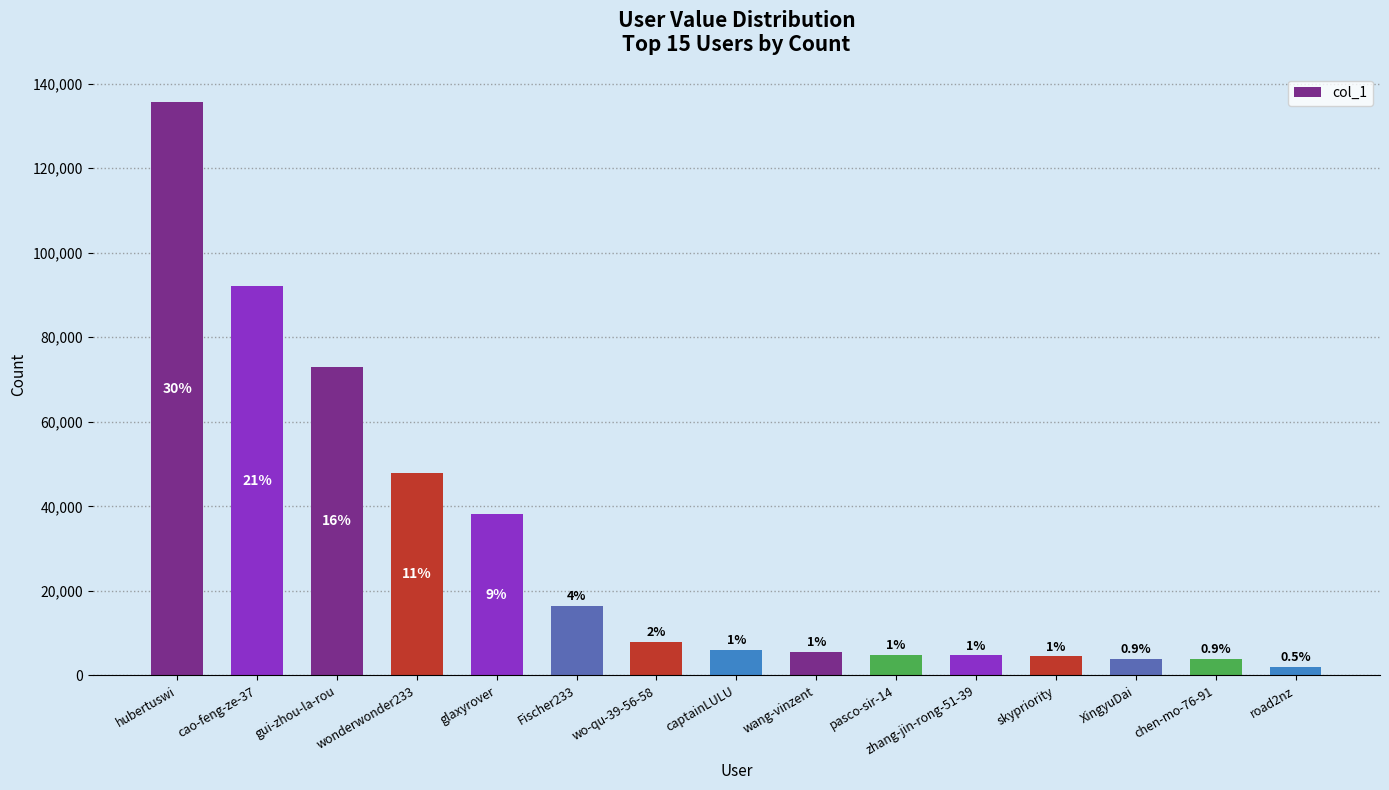

What is the change in value from hubertuswi to cao-feng-ze-37?

-43475